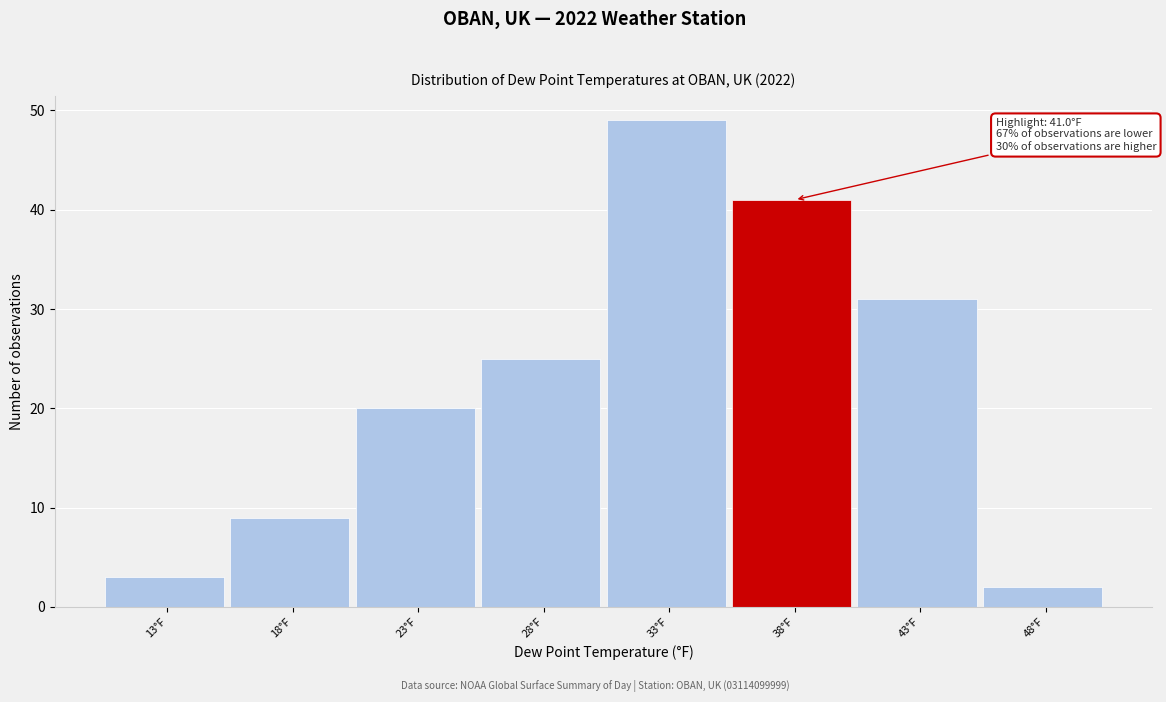

Reading left to right, extract all data points from this chart.

3	9	20	25	49	41	31	2